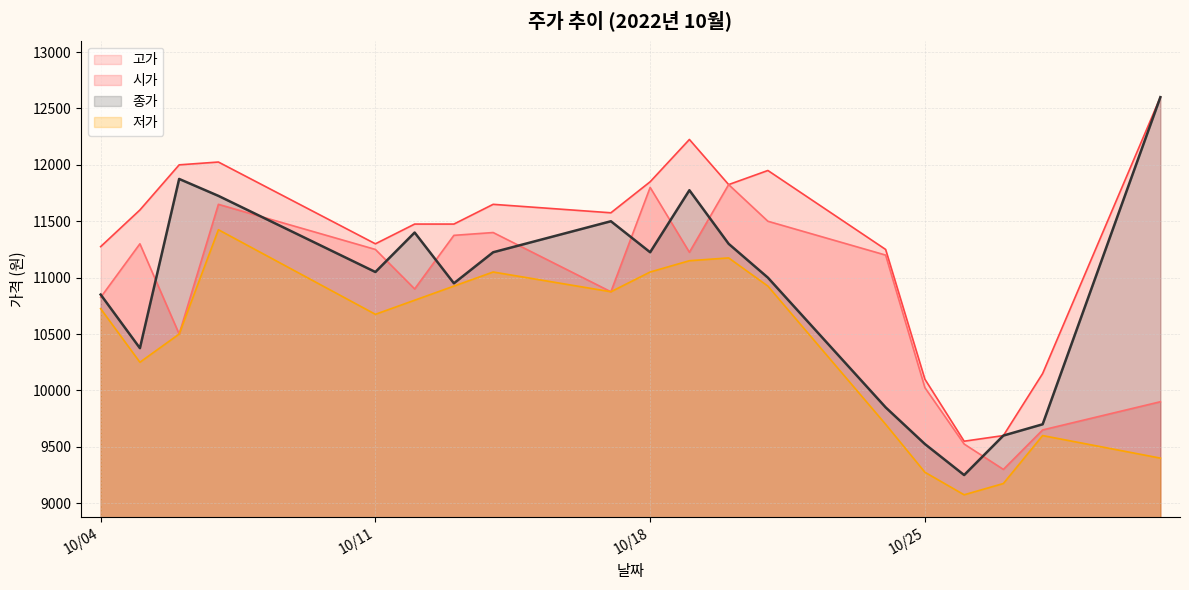

Between 2022-10-07 and 2022-10-27, which is larger?

2022-10-07